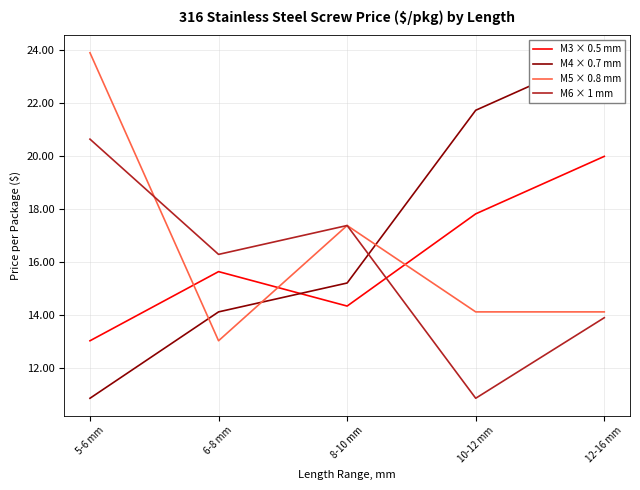

What is the label of the 5th point from the right?

5-6 mm